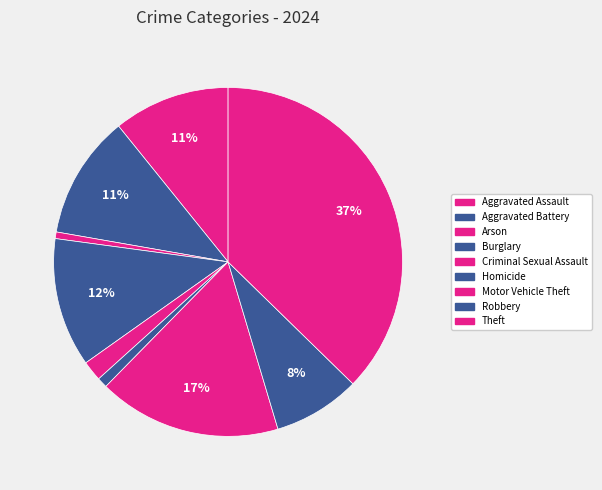

Count the number of slices in the pie.

9